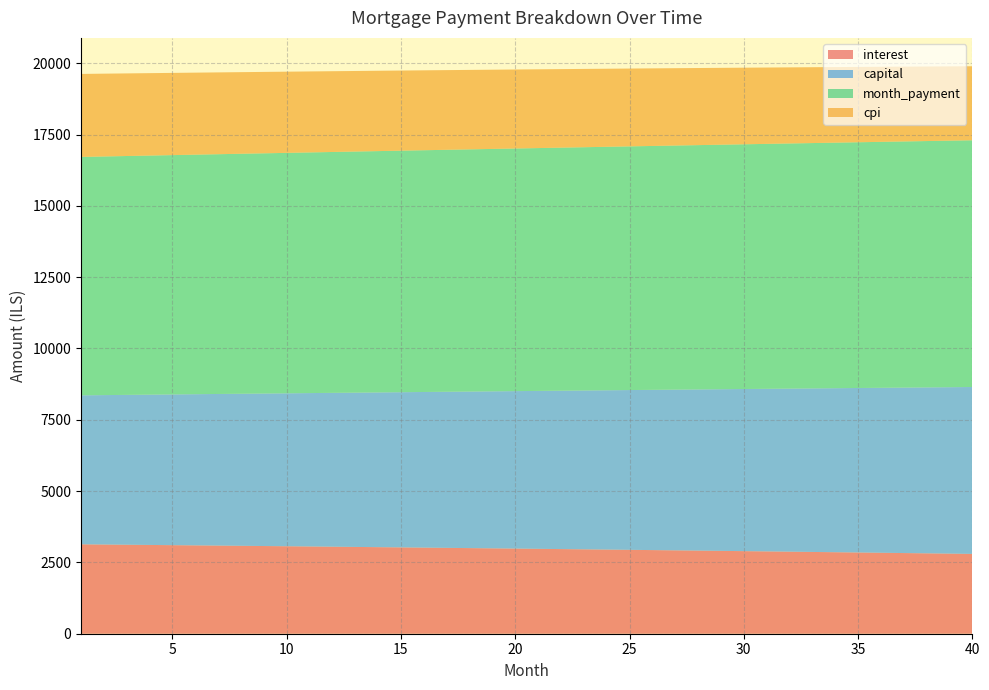

Reading left to right, what are all the values shown in this chart?

interest: 1=3134.1	2=3126.9	3=3119.6	4=3112.2	5=3104.8	6=3097.3	7=3089.7	8=3082.0	9=3074.3	10=3066.5	11=3058.7	12=3050.7	13=3042.7	14=3034.7	15=3026.5	16=3018.3	17=3010.0	18=3001.6	19=2993.2	20=2984.6	21=2976.0	22=2967.4	23=2958.6	24=2949.8	25=2940.9	26=2931.9	27=2922.9	28=2913.7	29=2904.5	30=2895.2	31=2885.9	32=2876.4	33=2866.9	34=2857.3	35=2847.6	36=2837.8	37=2828.0	38=2818.0	39=2808.0	40=2797.9
capital: 1=5223.5	2=5238.8	3=5254.0	4=5269.4	5=5284.7	6=5300.1	7=5315.6	8=5331.1	9=5346.7	10=5362.3	11=5377.9	12=5393.6	13=5409.3	14=5425.1	15=5440.9	16=5456.8	17=5472.7	18=5488.7	19=5504.7	20=5520.7	21=5536.8	22=5553.0	23=5569.2	24=5585.4	25=5601.7	26=5618.0	27=5634.4	28=5650.9	29=5667.3	30=5683.9	31=5700.4	32=5717.1	33=5733.8	34=5750.5	35=5767.2	36=5784.1	37=5800.9	38=5817.9	39=5834.8	40=5851.8
month_payment: 1=8357.6	2=8365.6	3=8373.6	4=8381.6	5=8389.5	6=8397.4	7=8405.3	8=8413.2	9=8421.0	10=8428.8	11=8436.6	12=8444.3	13=8452.0	14=8459.7	15=8467.4	16=8475.1	17=8482.7	18=8490.3	19=8497.8	20=8505.4	21=8512.9	22=8520.3	23=8527.8	24=8535.2	25=8542.6	26=8550.0	27=8557.3	28=8564.6	29=8571.9	30=8579.1	31=8586.3	32=8593.5	33=8600.6	34=8607.7	35=8614.8	36=8621.9	37=8628.9	38=8635.9	39=8642.8	40=8649.8
cpi: 1=2909.9	2=2903.1	3=2896.3	4=2889.4	5=2882.4	6=2875.3	7=2868.2	8=2861.0	9=2853.8	10=2846.5	11=2839.1	12=2831.6	13=2824.1	14=2816.5	15=2808.9	16=2801.1	17=2793.4	18=2785.5	19=2777.6	20=2769.6	21=2761.5	22=2753.3	23=2745.1	24=2736.9	25=2728.5	26=2720.1	27=2711.6	28=2703.0	29=2694.3	30=2685.6	31=2676.8	32=2668.0	33=2659.0	34=2650.0	35=2640.9	36=2631.8	37=2622.5	38=2613.2	39=2603.8	40=2594.3